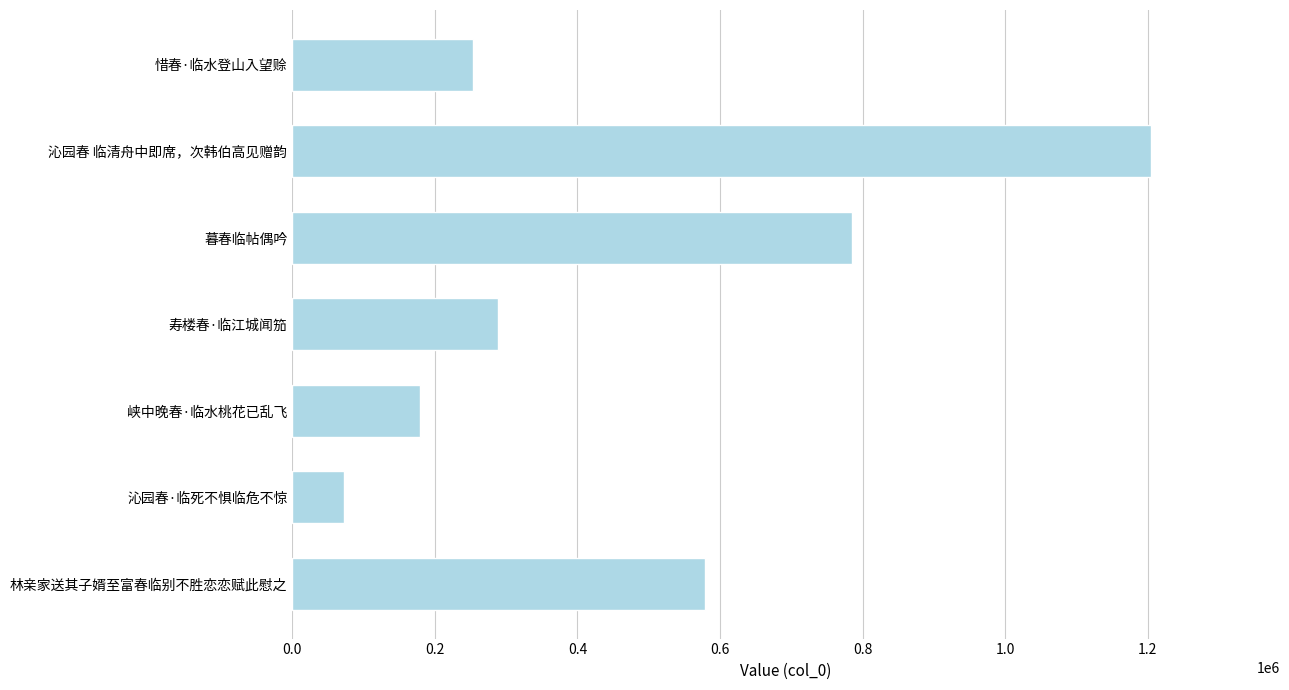

Reading top to bottom, transcribe all the data shown in this chart.

惜春·临水登山入望赊=254002	沁园春 临清舟中即席，次韩伯高见赠韵=1204778	暮春临帖偶吟=785055	寿楼春·临江城闻笳=288190	峡中晚春·临水桃花已乱飞=178764	沁园春·临死不惧临危不惊=72416	林亲家送其子婿至富春临别不胜恋恋赋此慰之=578186